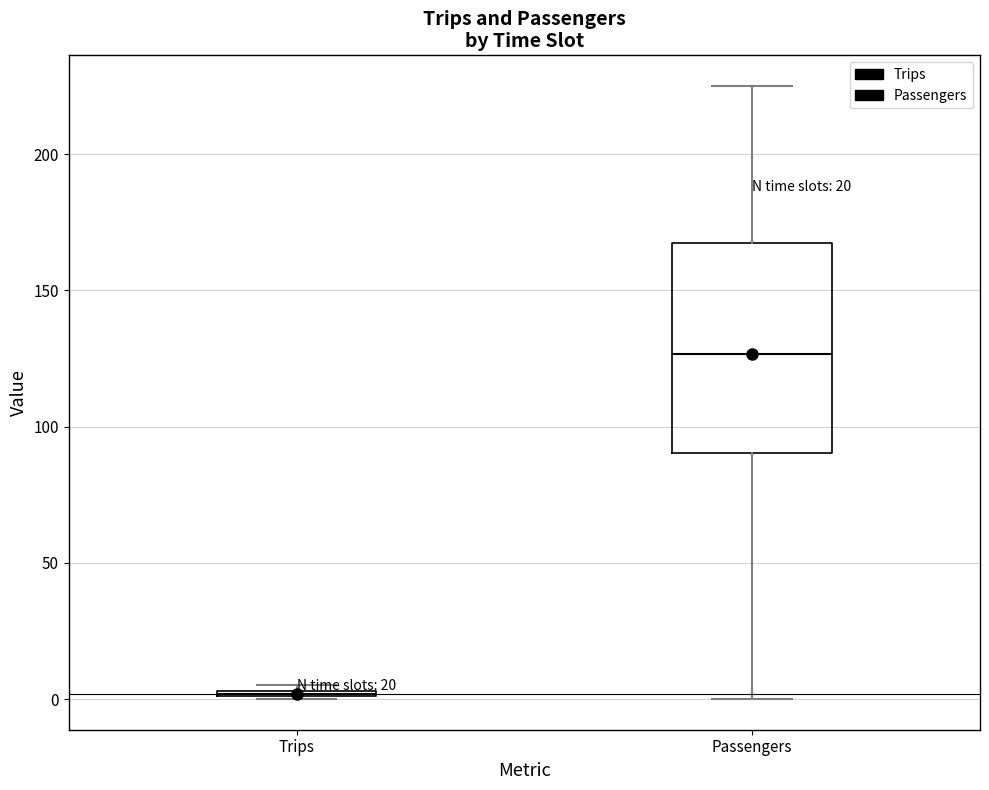

Which box is the tallest, from its lower edge to its upper edge?

Passengers